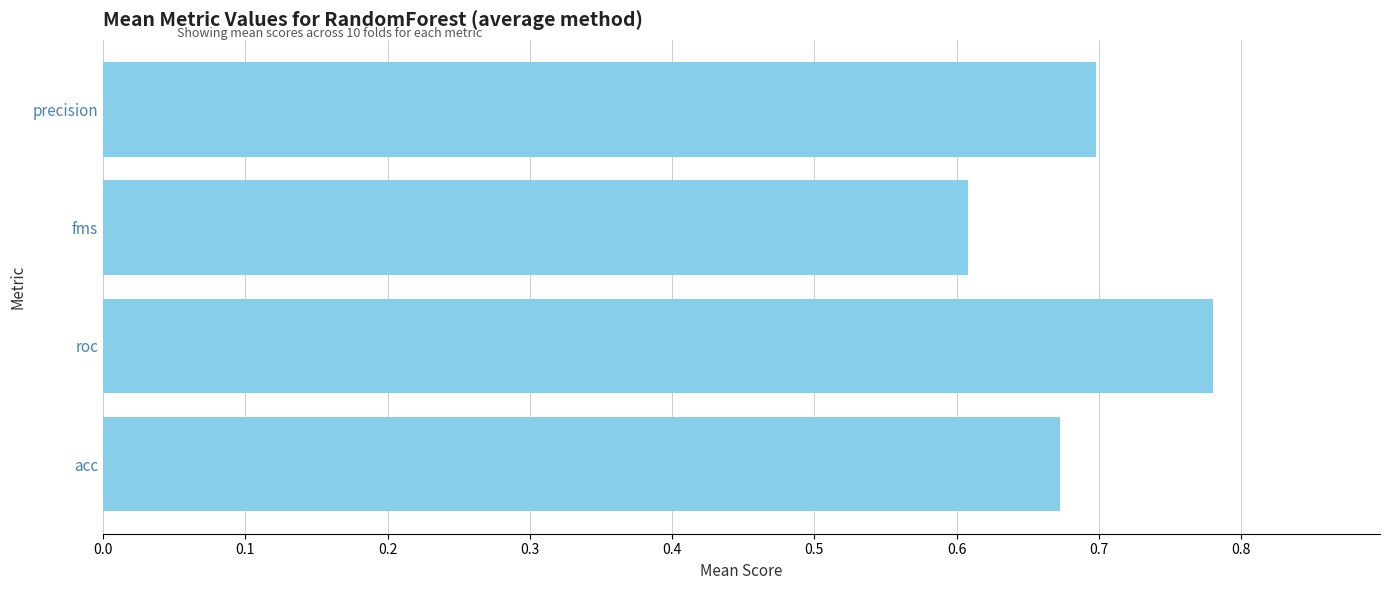

Rank the categories by value from lowest to highest.

fms, acc, precision, roc